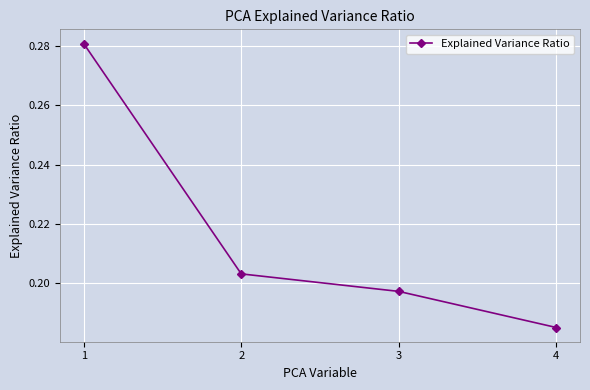

True or false: there are more than 2 points higher than both neighbors.

False